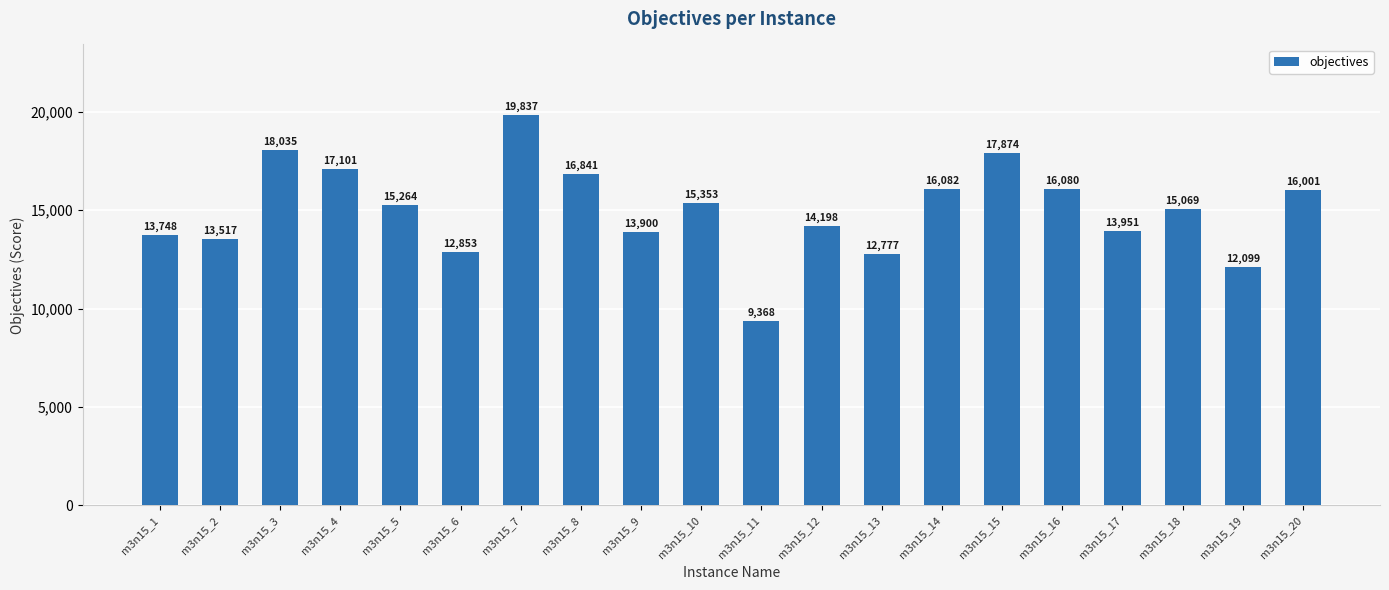

Is it true that the value at m3n15_18 is 15069?

True